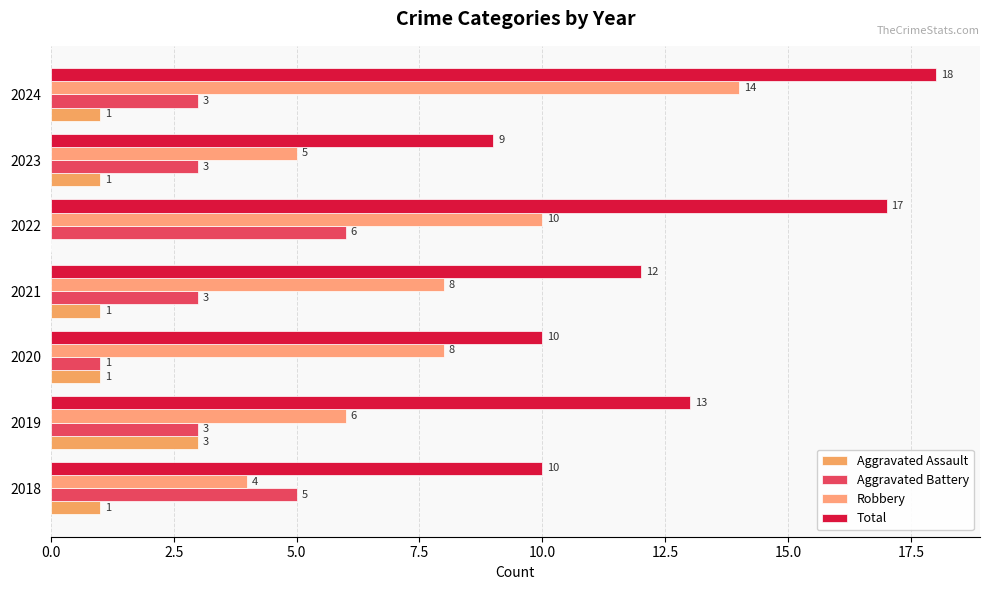

How many series are shown in this chart?

4